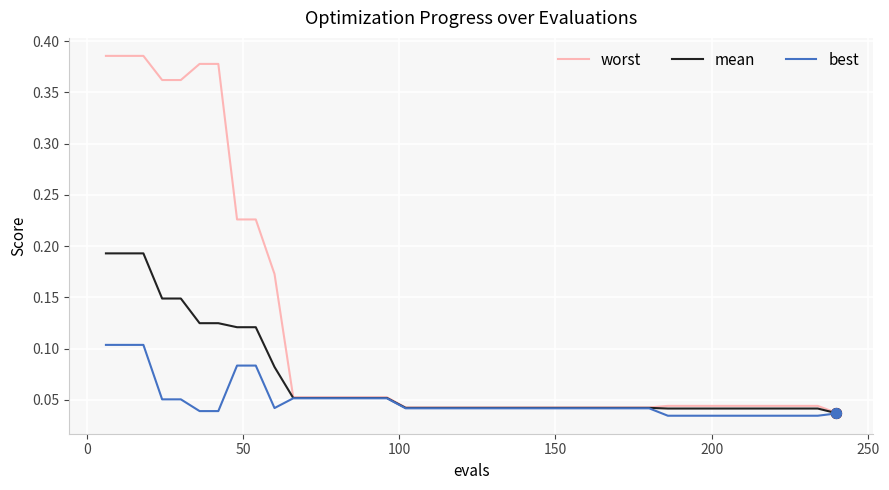

Rank the series by their maximum value, from highest to lowest.

worst, mean, best